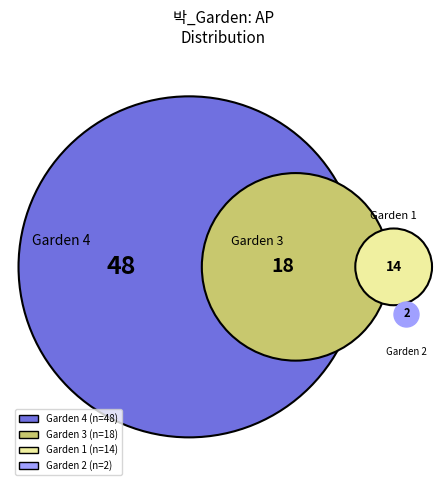

To the nearest percent, what is the average slice percentage?

25%